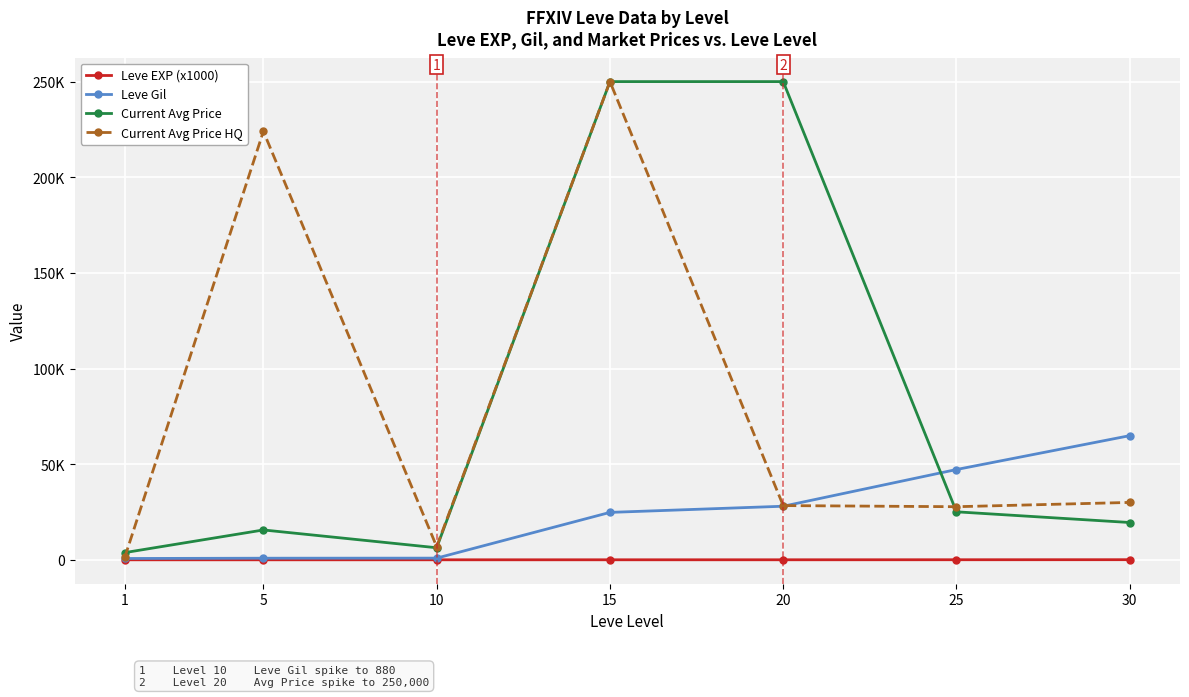

At which category does Current Avg Price reach its first local peak?

5